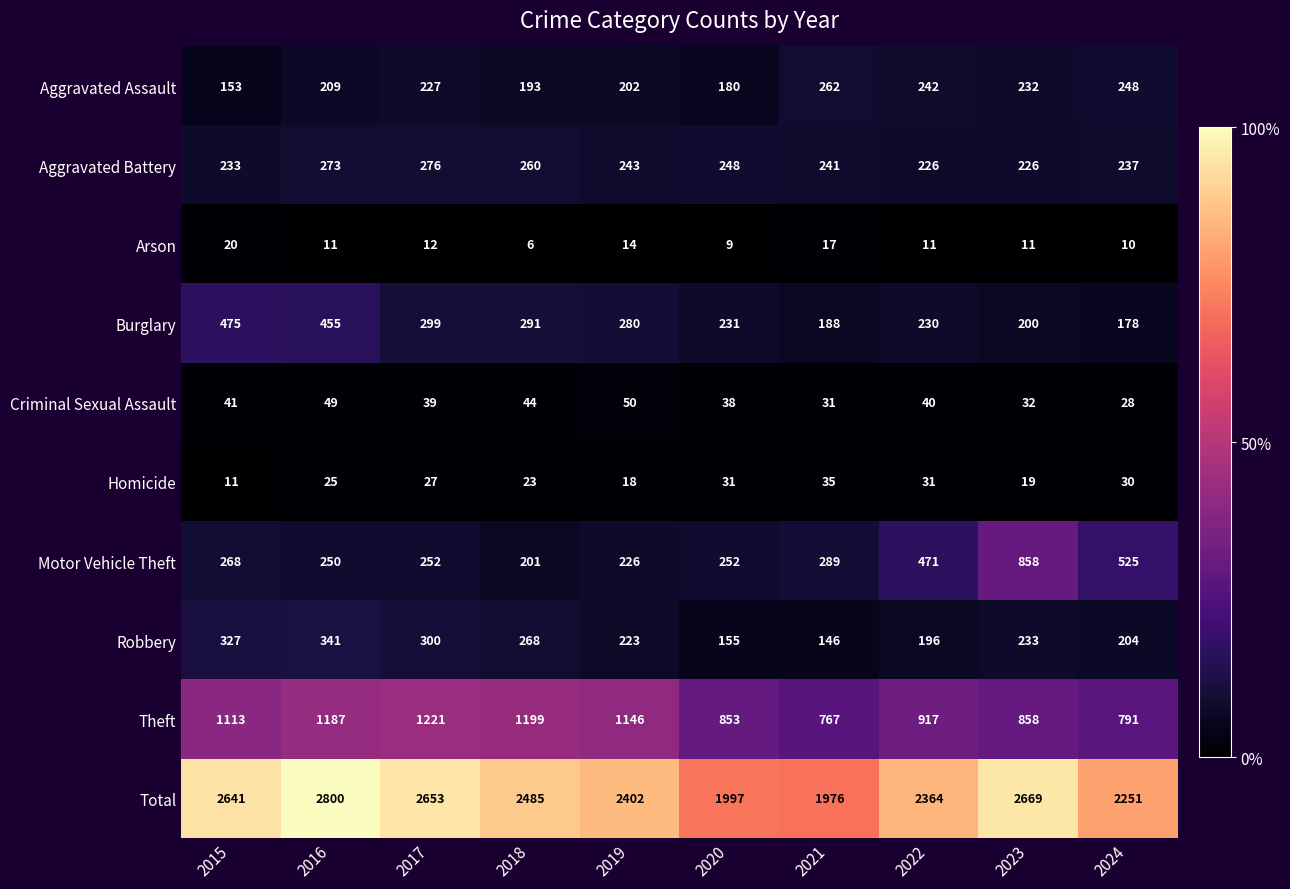

At how many categories does at least one series exceed 2442?

5